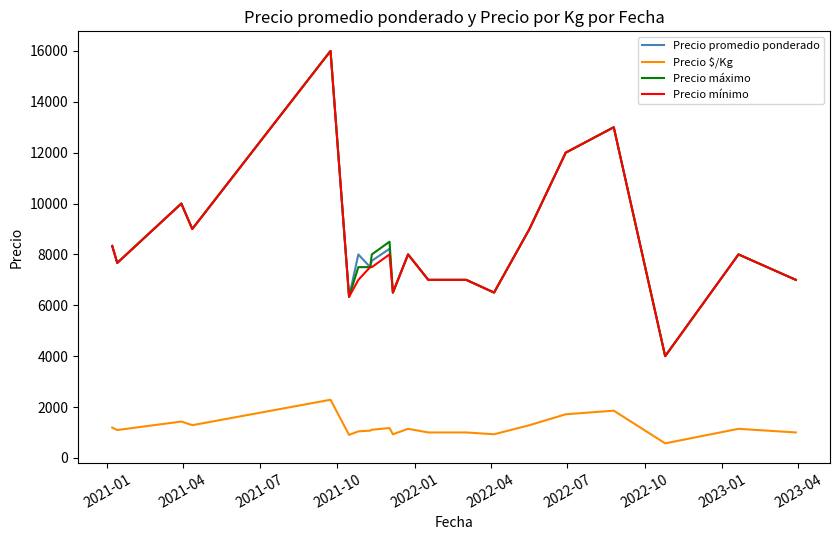

What is the minimum value for Precio $/Kg?

571.5